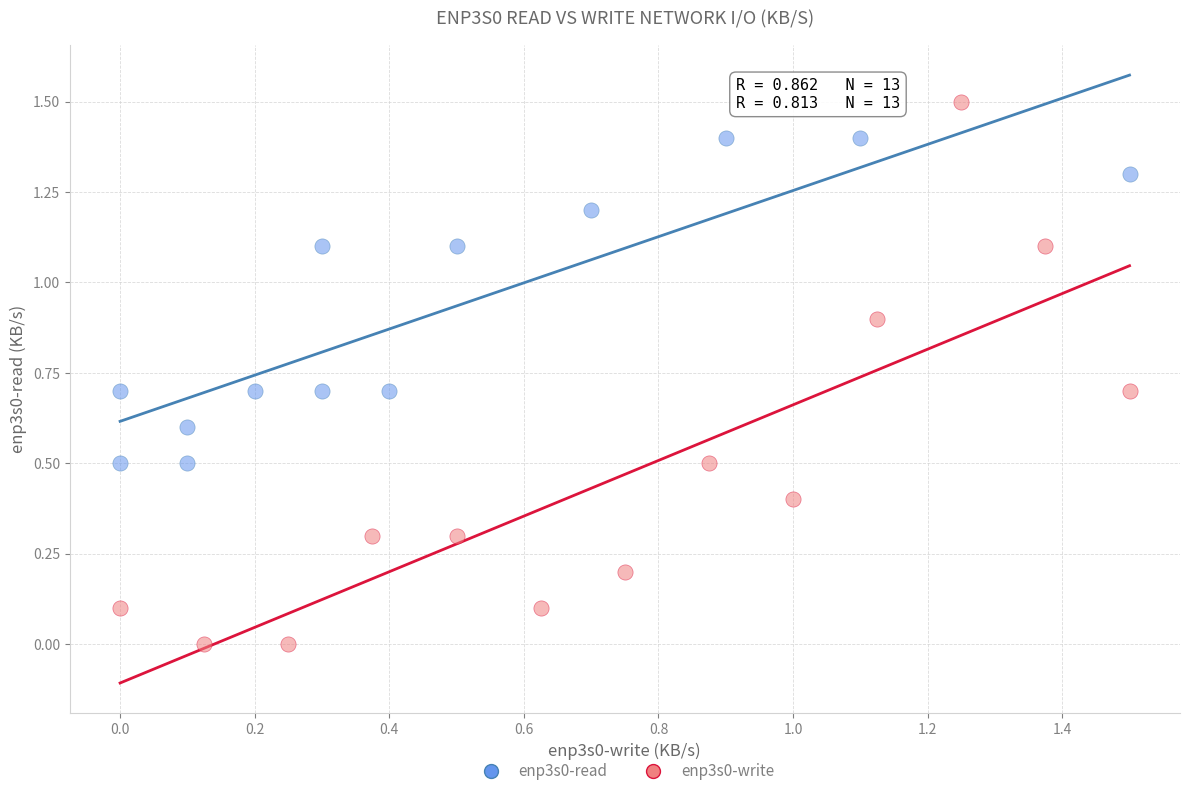

What are all the series names shown in the legend?

enp3s0-read, enp3s0-write